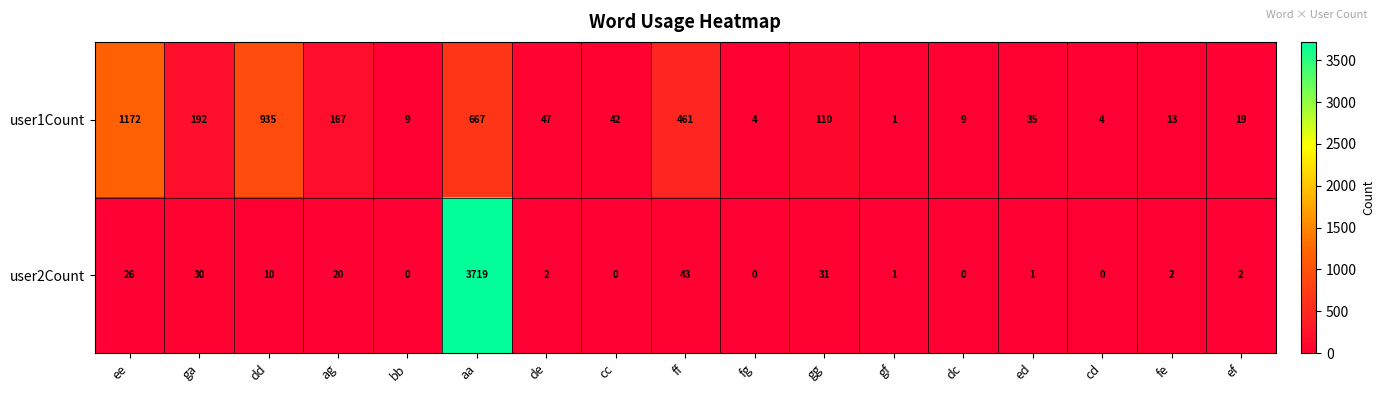

Which series has the widest spread of values?

user2Count